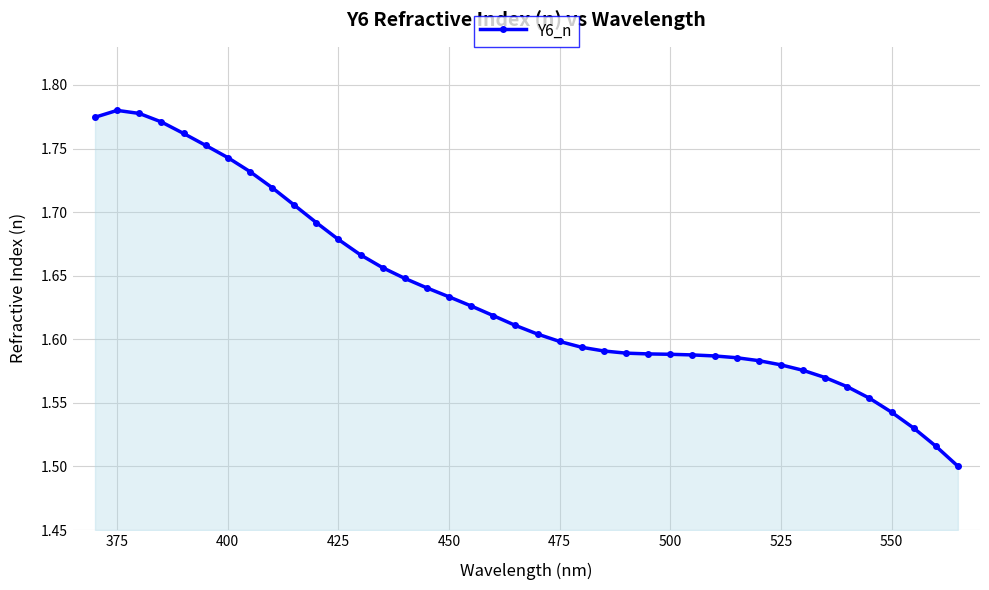

Count the values in the range 1 to 2.

40